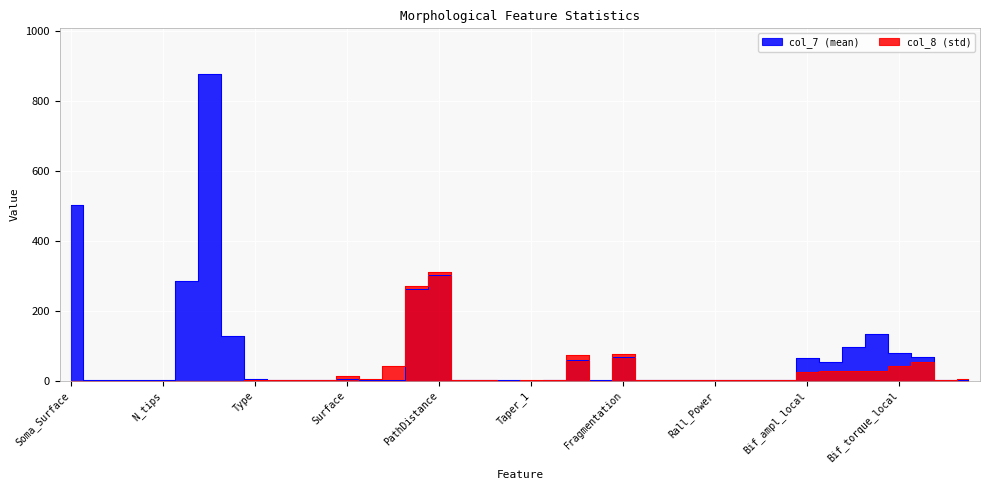

Which series changed the most between Width and Terminal_degree?

col_7 (mean)